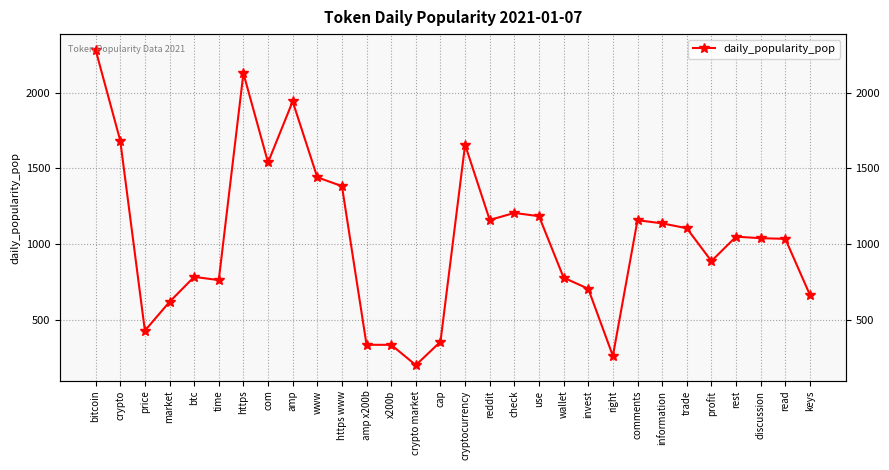

Count the number of data series in this chart.

1